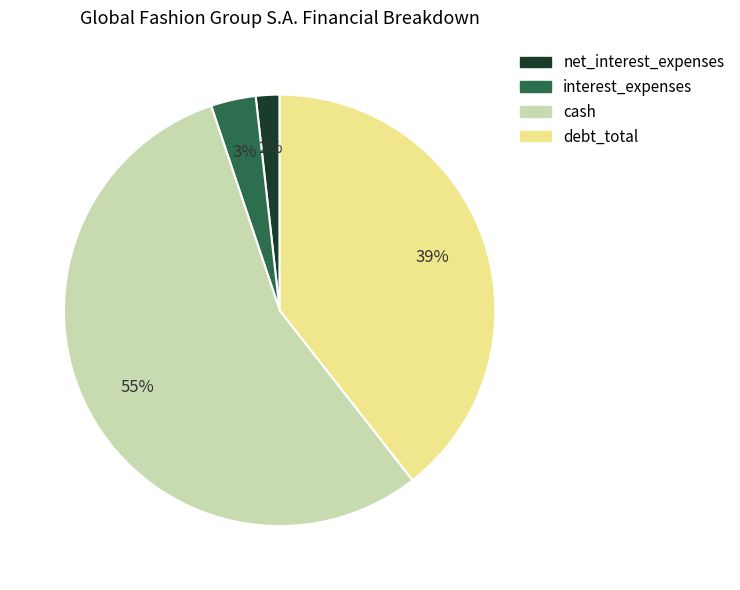

Is it true that debt_total is 39% of the pie?

True